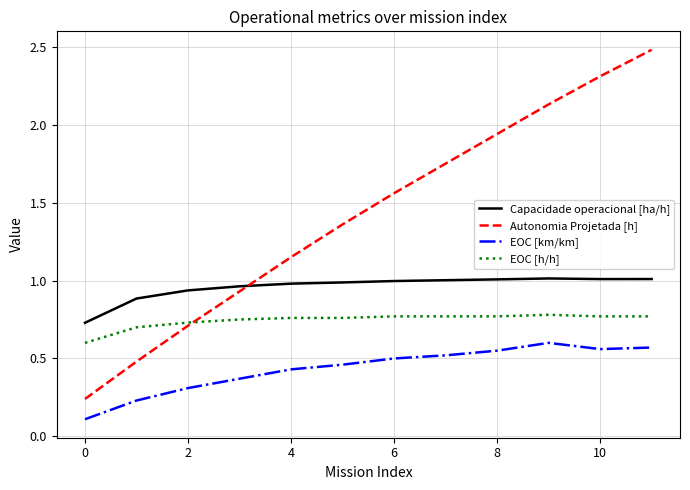

What are all the series names shown in the legend?

Capacidade operacional [ha/h], Autonomia Projetada [h], EOC [km/km], EOC [h/h]